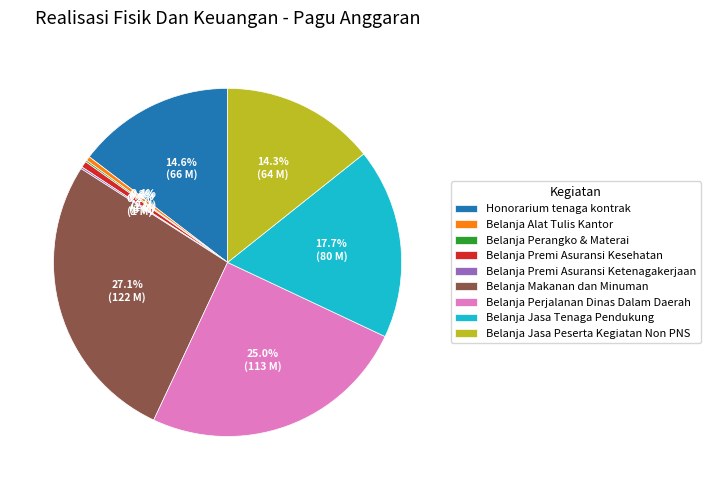

Is Belanja Alat Tulis Kantor the majority of the pie?

No